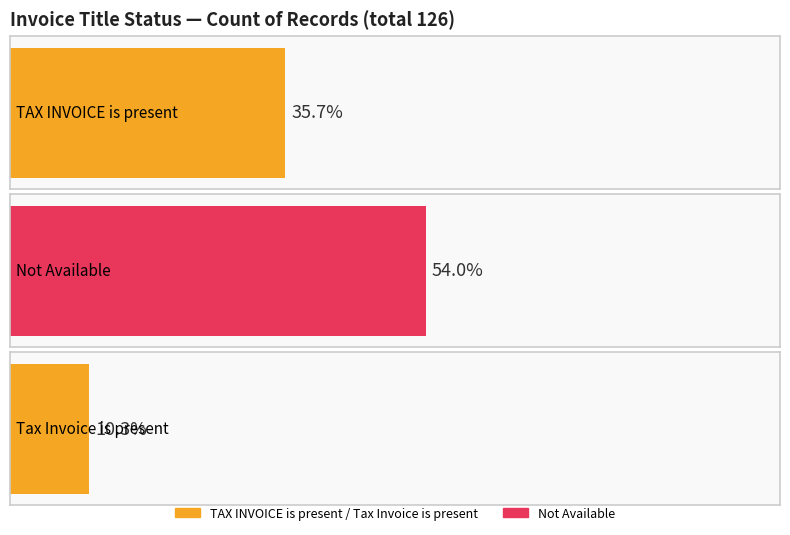

What is the minimum value shown in the chart?

13